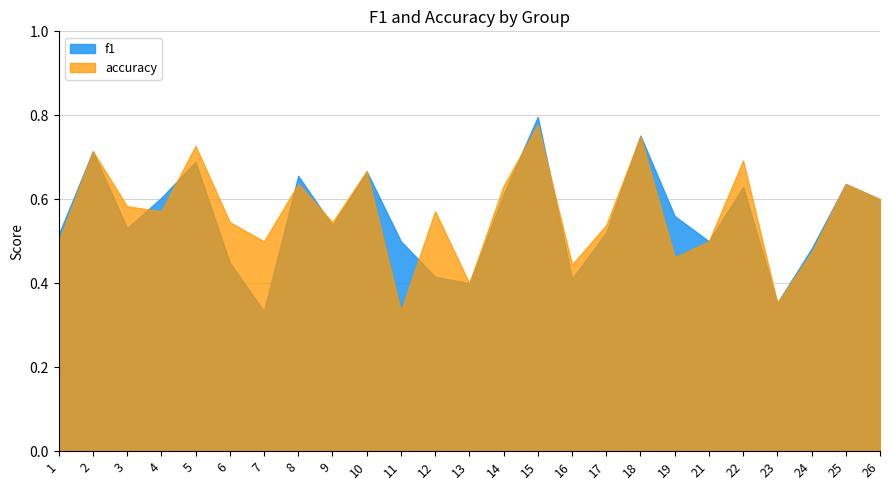

How many intersections are there between accuracy and f1?

8